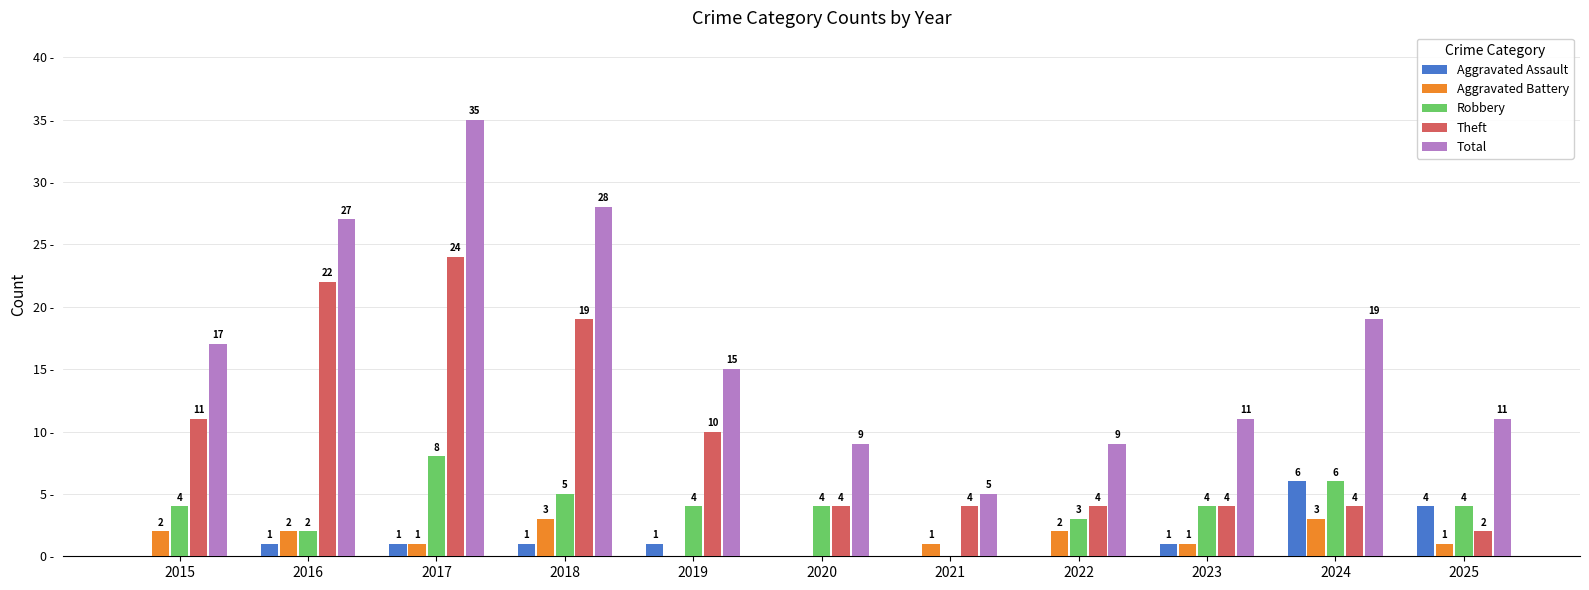

Are the bars horizontal?

No